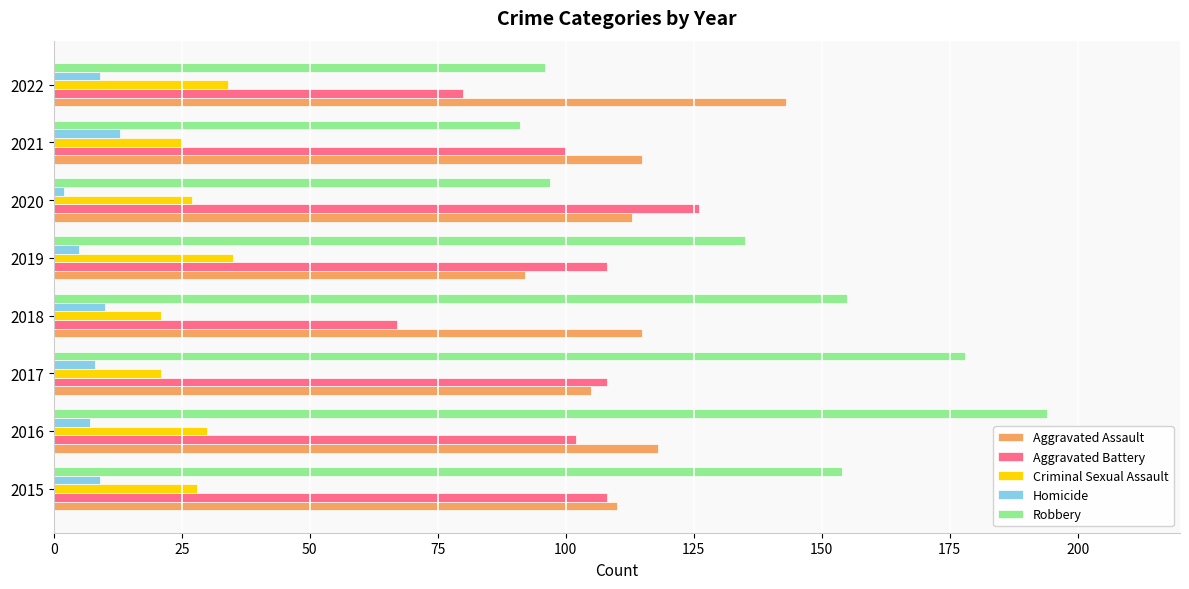

List the series in order of their peak value, highest first.

Robbery, Aggravated Assault, Aggravated Battery, Criminal Sexual Assault, Homicide